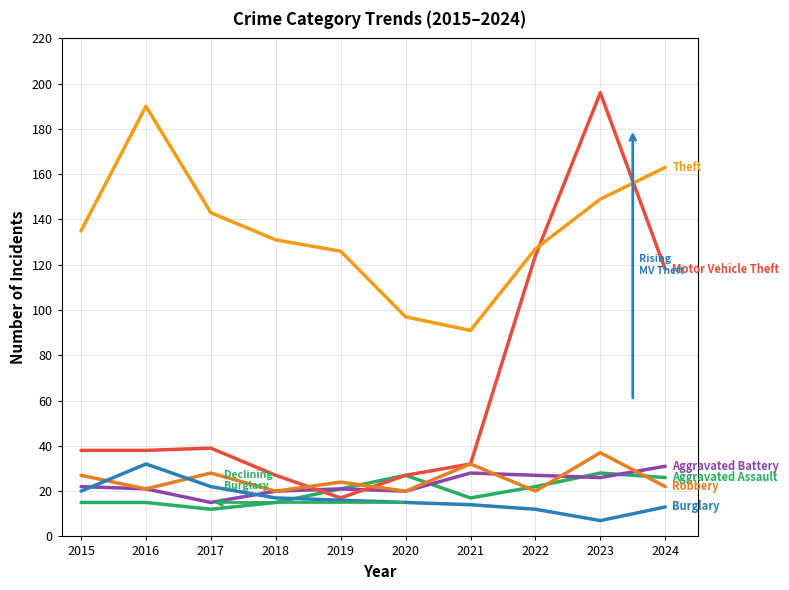

Reading left to right, list all the values displayed in this chart.

Aggravated Assault: 2015=15	2016=15	2017=12	2018=15	2019=21	2020=27	2021=17	2022=22	2023=28	2024=26
Aggravated Battery: 2015=22	2016=21	2017=15	2018=20	2019=21	2020=20	2021=28	2022=27	2023=26	2024=31
Motor Vehicle Theft: 2015=38	2016=38	2017=39	2018=27	2019=17	2020=27	2021=32	2022=124	2023=196	2024=118
Robbery: 2015=27	2016=21	2017=28	2018=20	2019=24	2020=20	2021=32	2022=20	2023=37	2024=22
Burglary: 2015=20	2016=32	2017=22	2018=17	2019=16	2020=15	2021=14	2022=12	2023=7	2024=13
Theft: 2015=135	2016=190	2017=143	2018=131	2019=126	2020=97	2021=91	2022=127	2023=149	2024=163